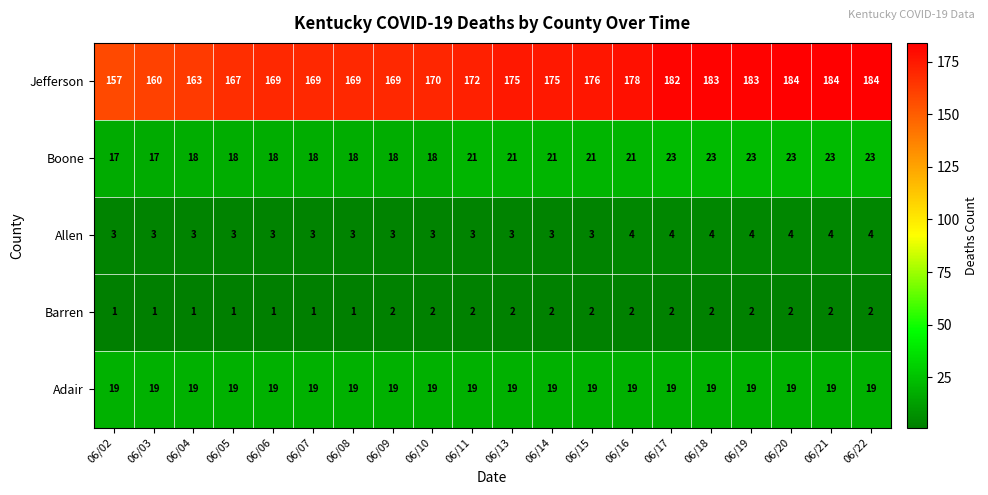

Which series has the largest total across all categories?

Jefferson